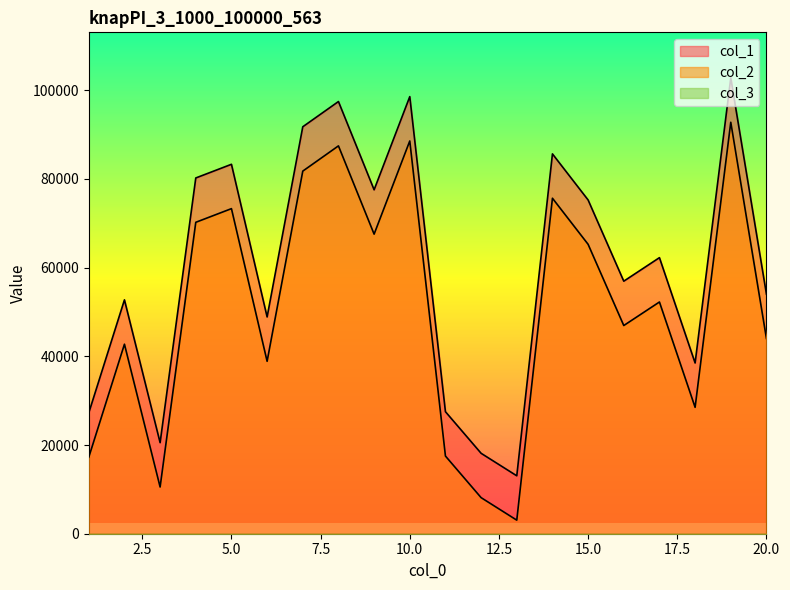

How many data points in col_2 are above 52255?

9